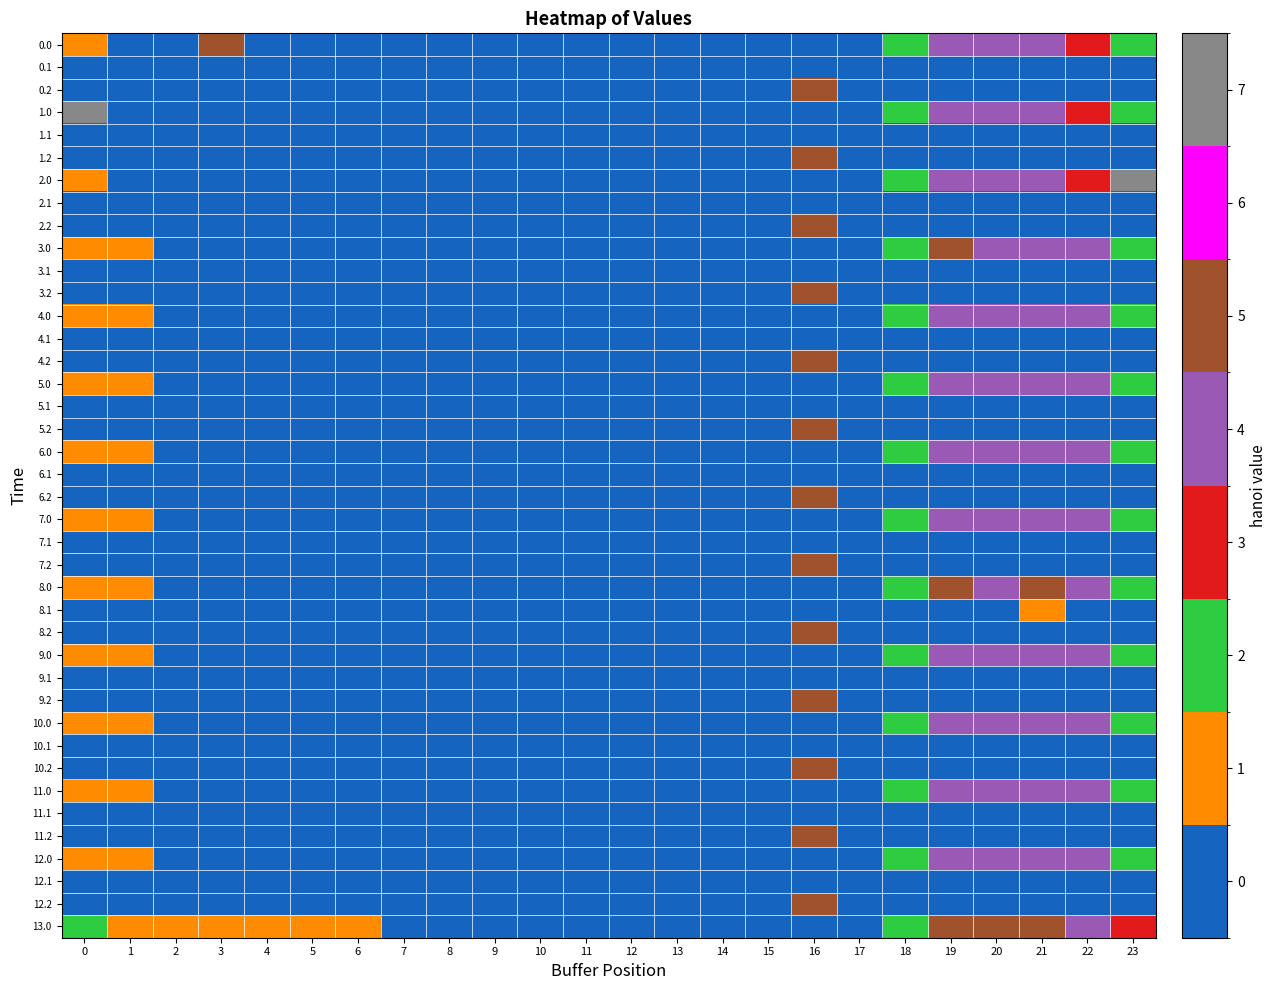

At how many categories does at least one series exceed 228?

8